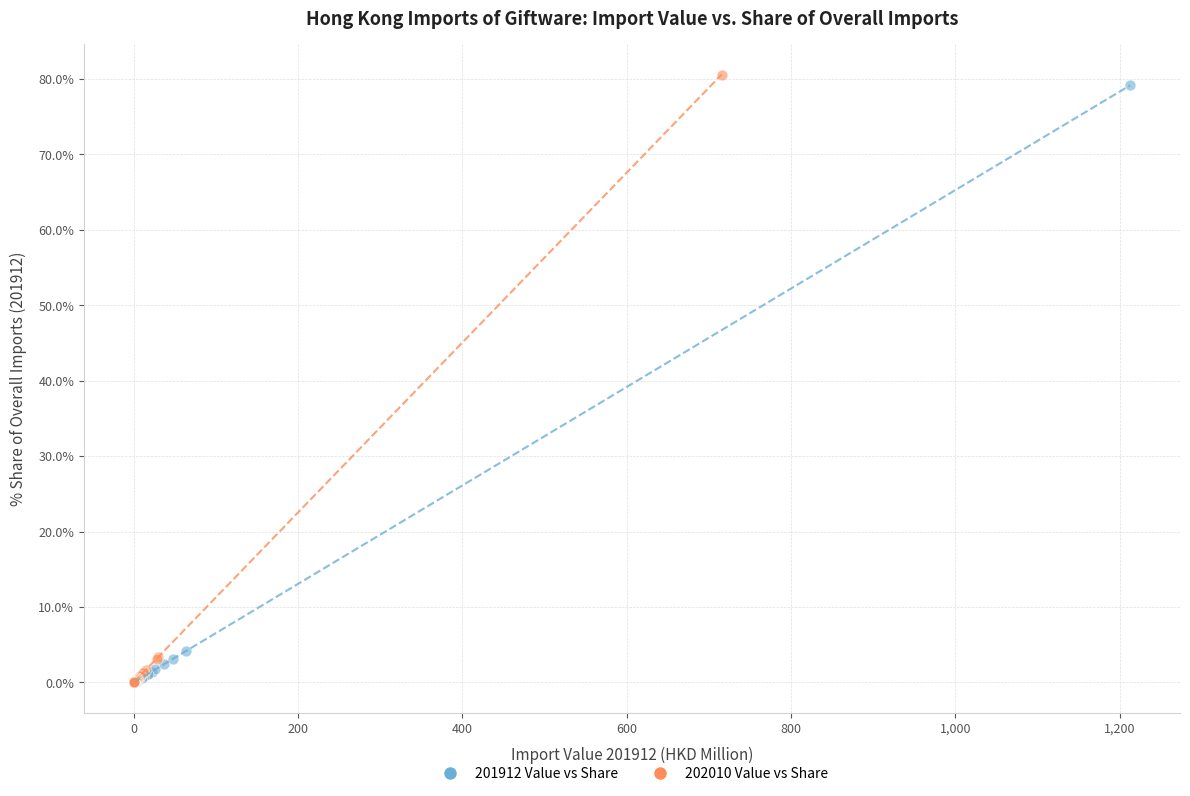

Which series has the largest Y range (max minus min)?

202010 Value vs Share